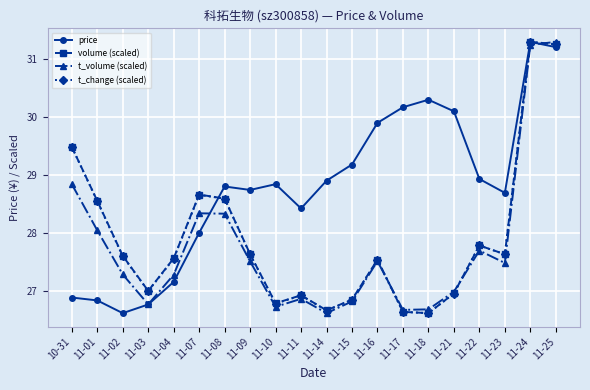

How many lines are shown in the chart?

4